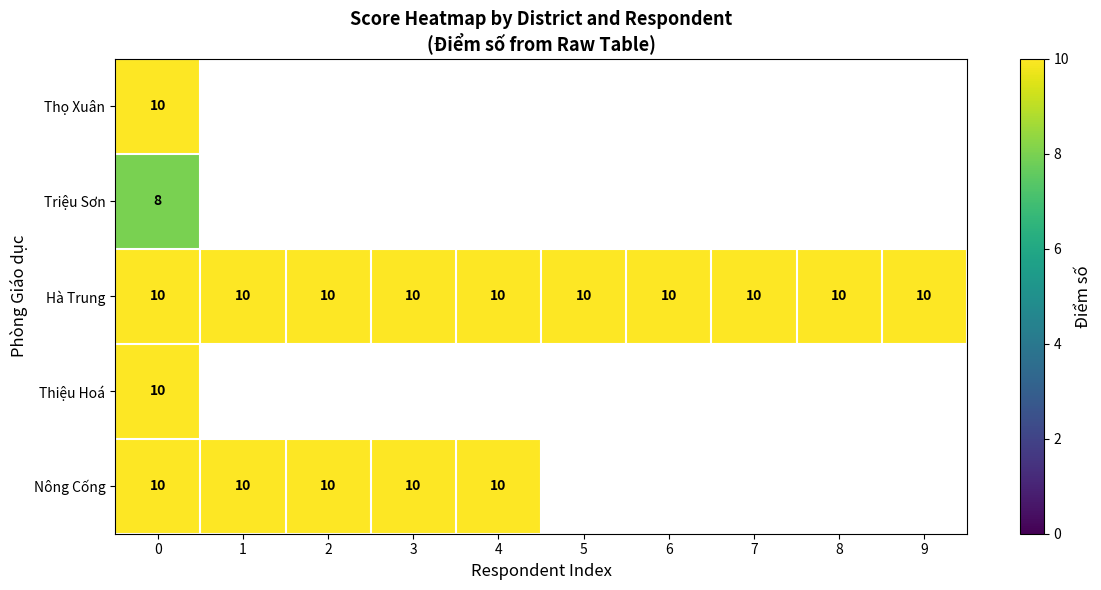

What is the sum of the Hà Trung values at 3 and 1?

20